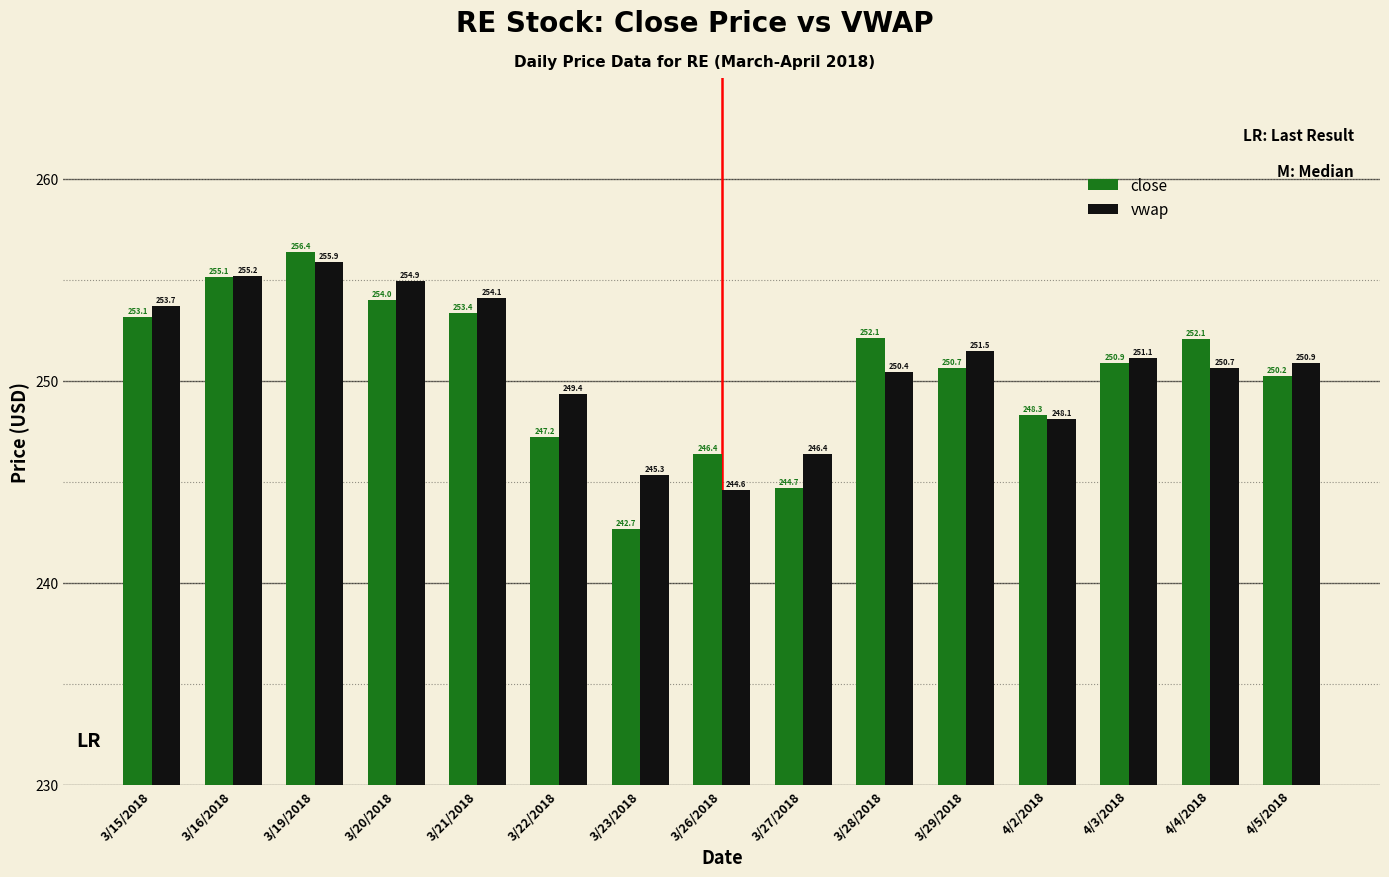

What position from the right is 3/26/2018?

8